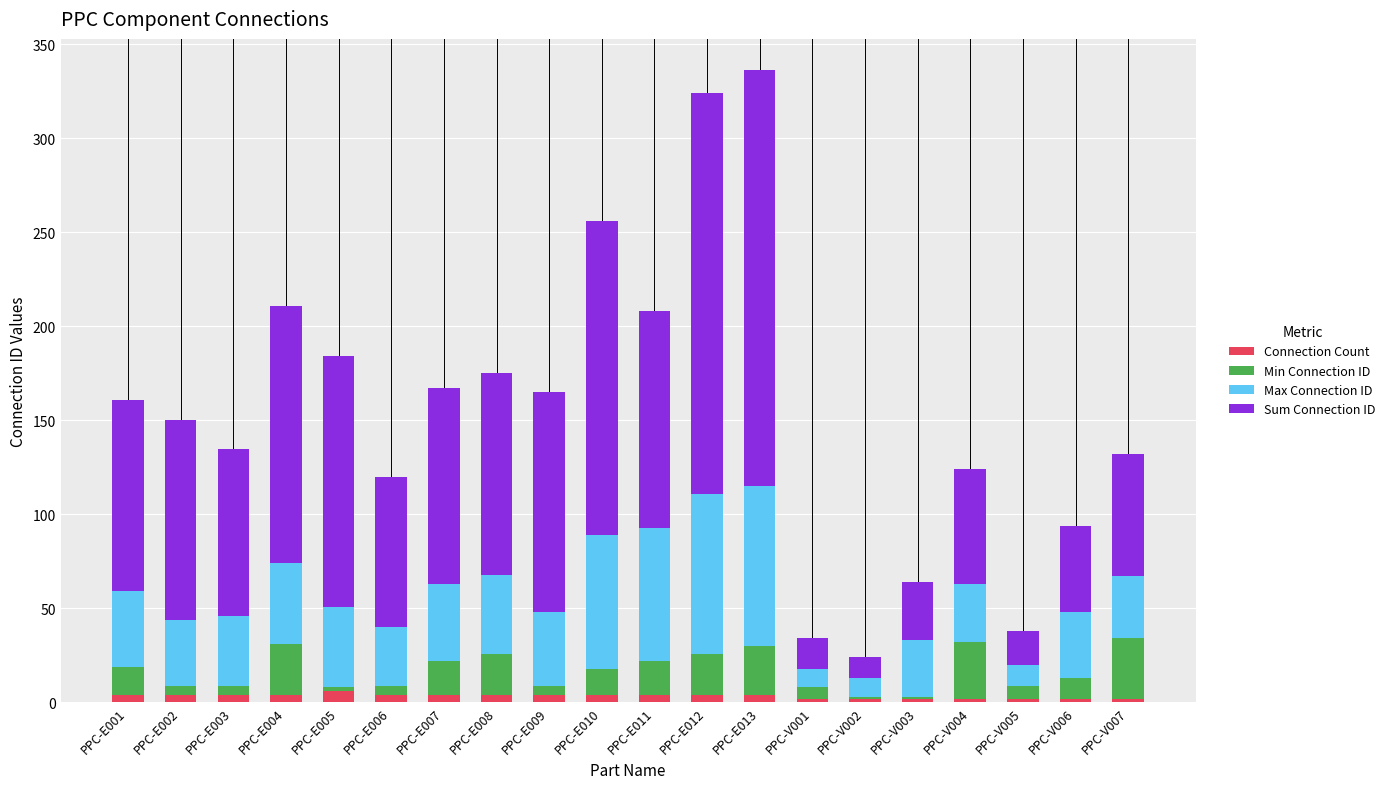

How many data points does each series have?

20